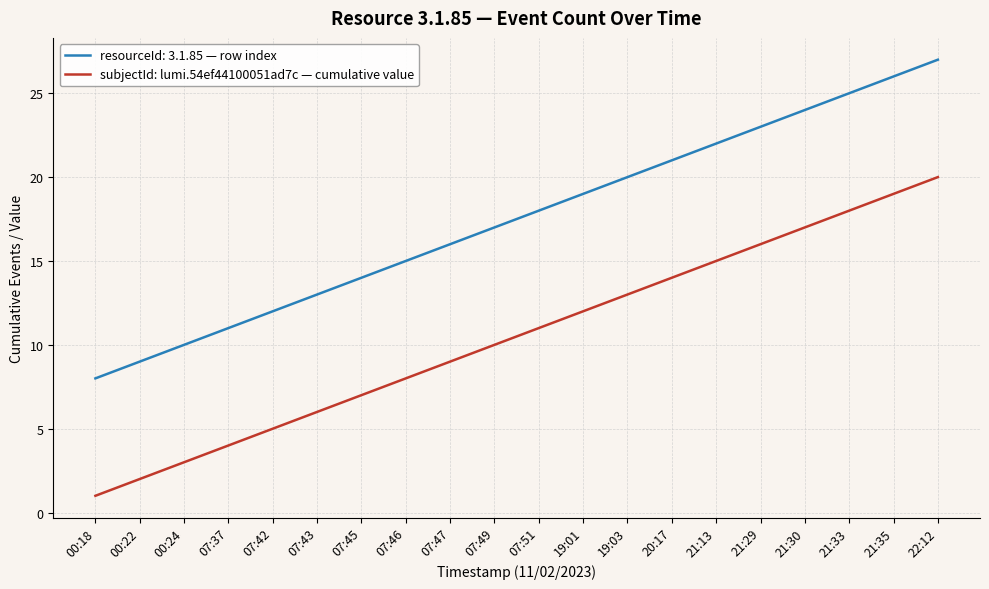

What is the greatest value displayed?

27